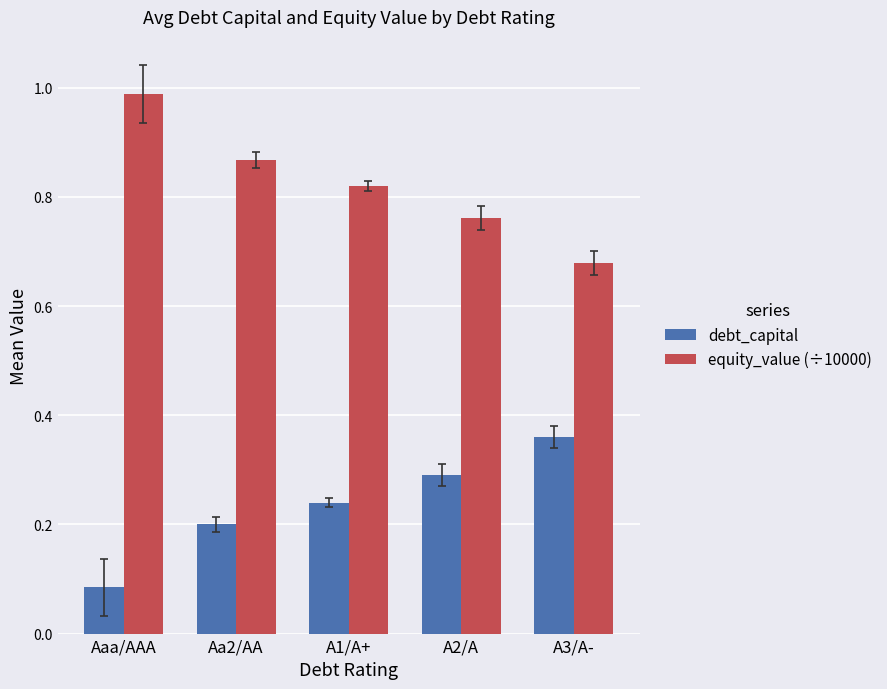

What are all the series names shown in the legend?

debt_capital, equity_value (÷10000)